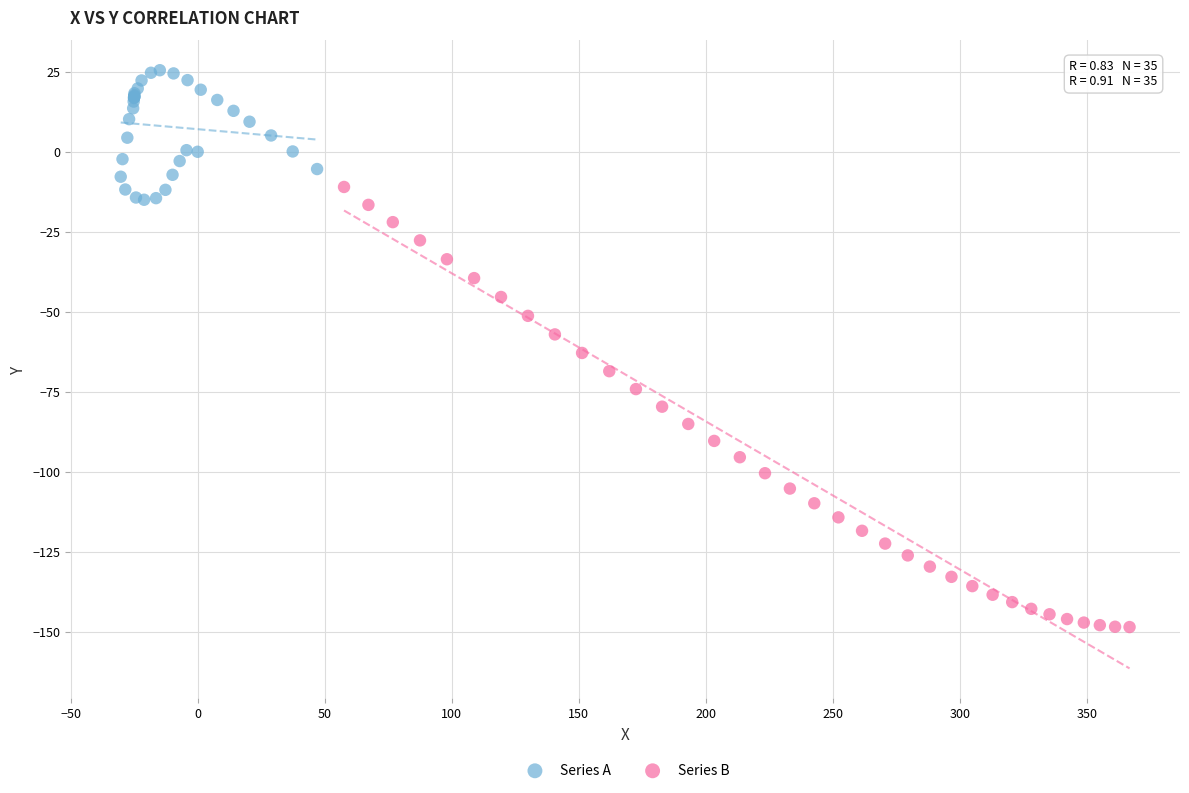

What are all the series names shown in the legend?

Series A, Series B